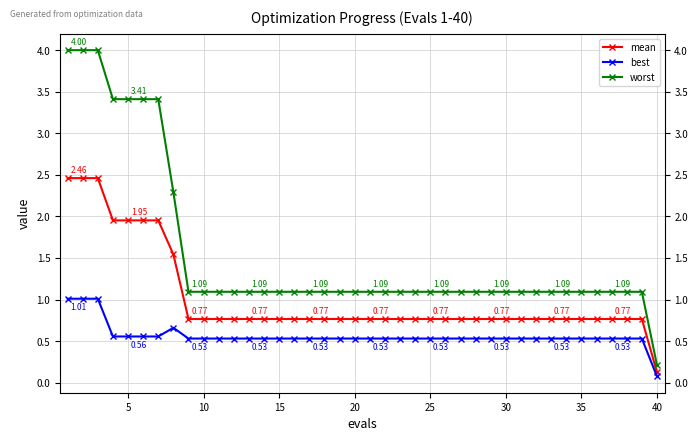

Count the number of data series in this chart.

3